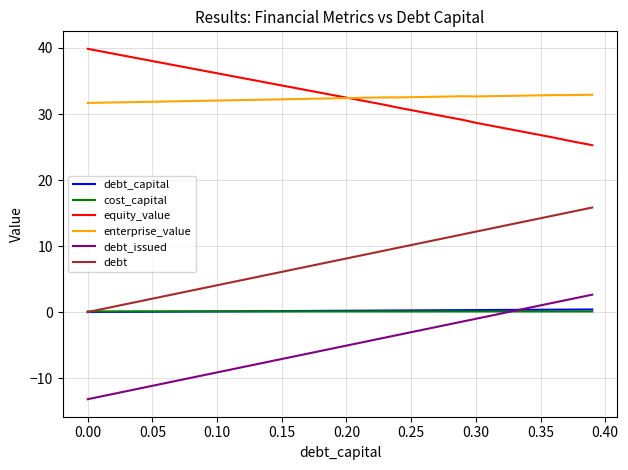

What is the minimum value shown in the chart?

-13.2